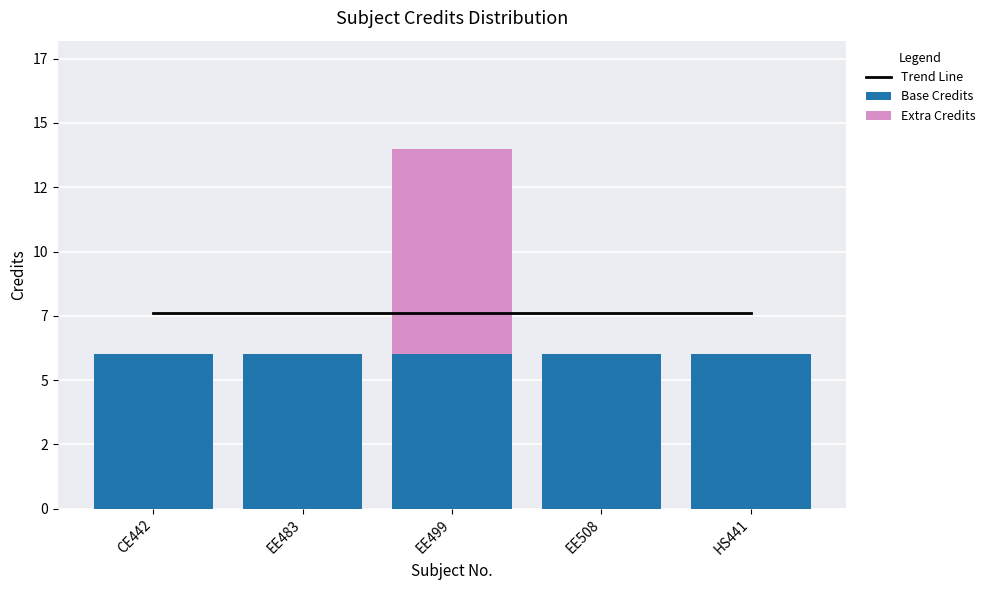

Which has a higher value, EE483 or HS441?

EE483